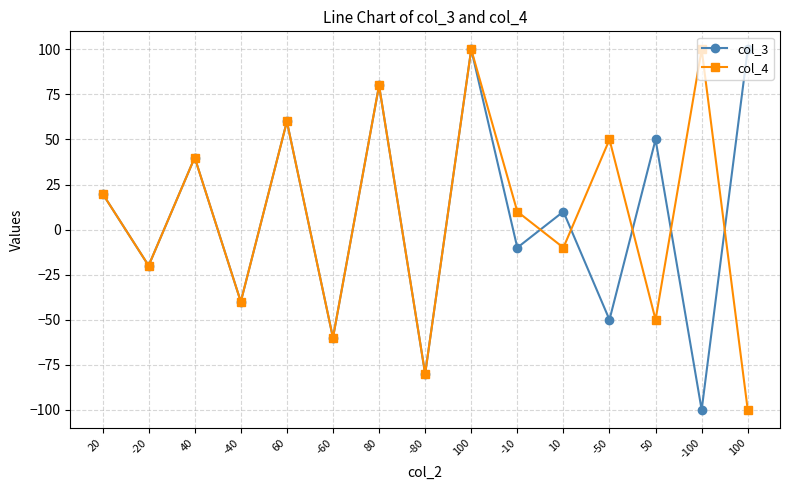

What is the difference between the col_3 values at -100 and 100?

200